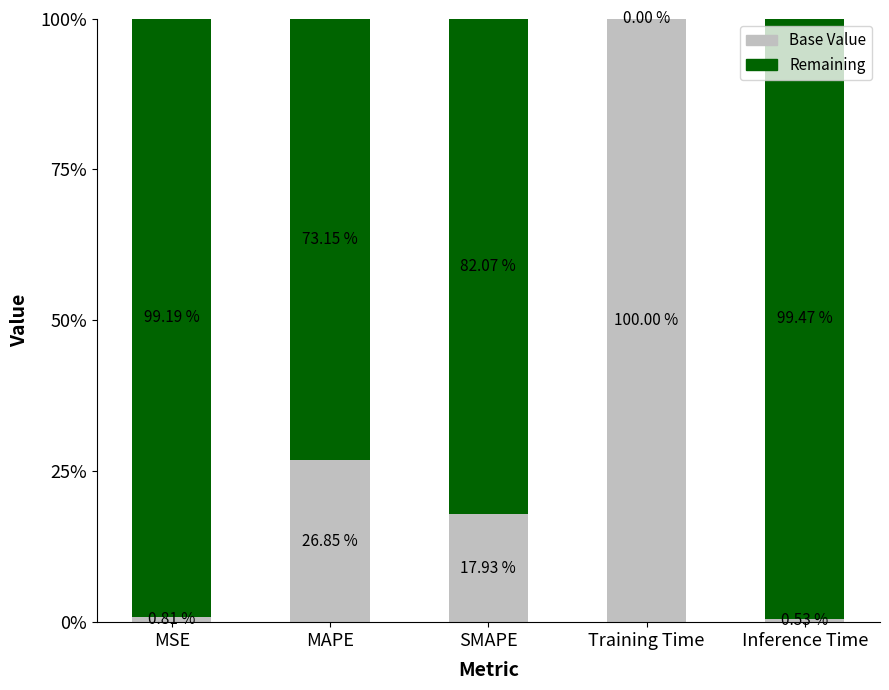

What is the sum of all Base Value values?

146.1